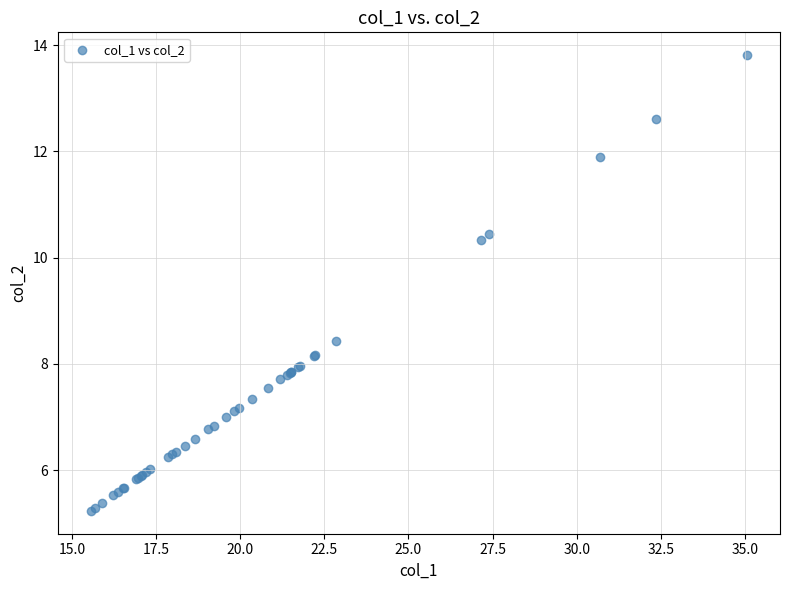

What Y value in the scatter plot is closest to 9?

8.4